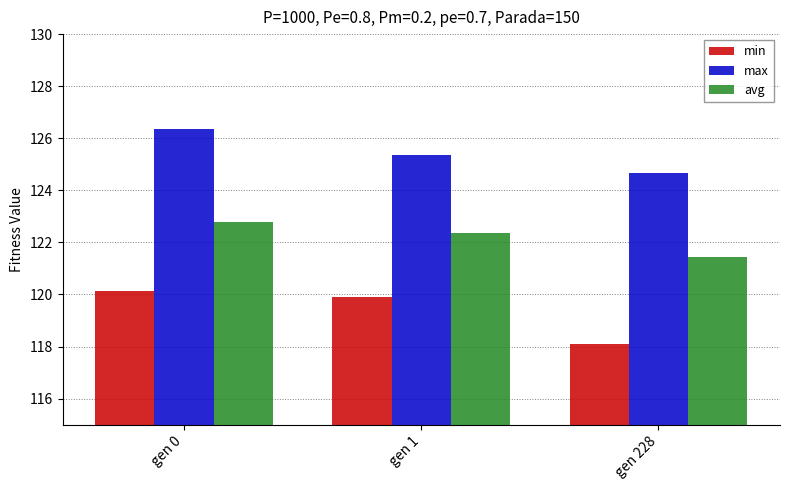

At which category is the sum across all series the highest?

gen 0